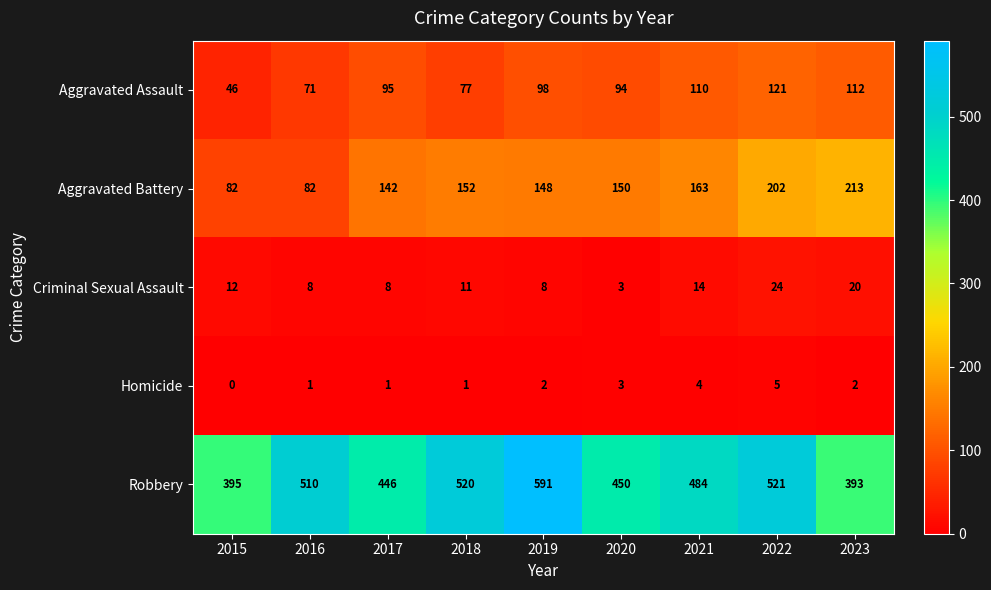

At which label does Aggravated Assault reach its peak?

2022